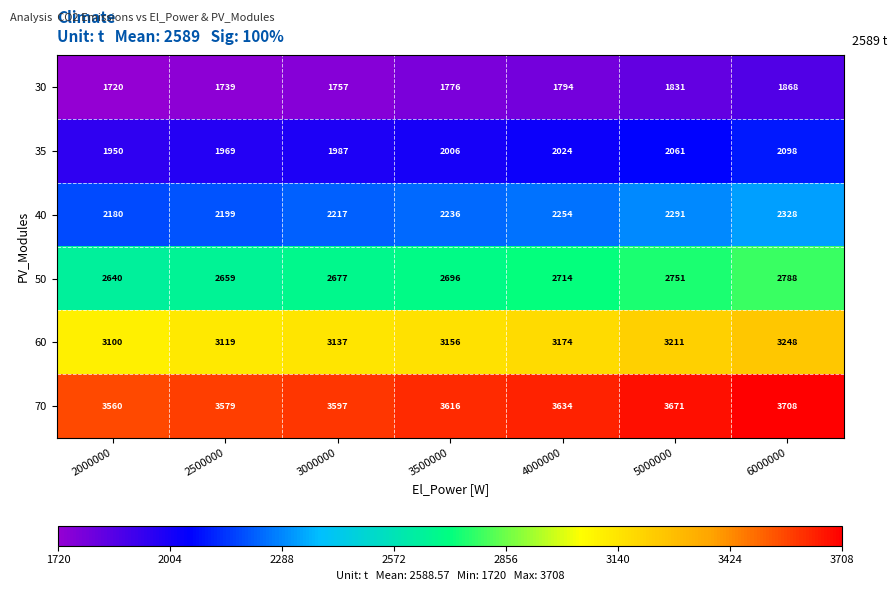

What is the difference between the highest and lowest values at 2500000?

1840